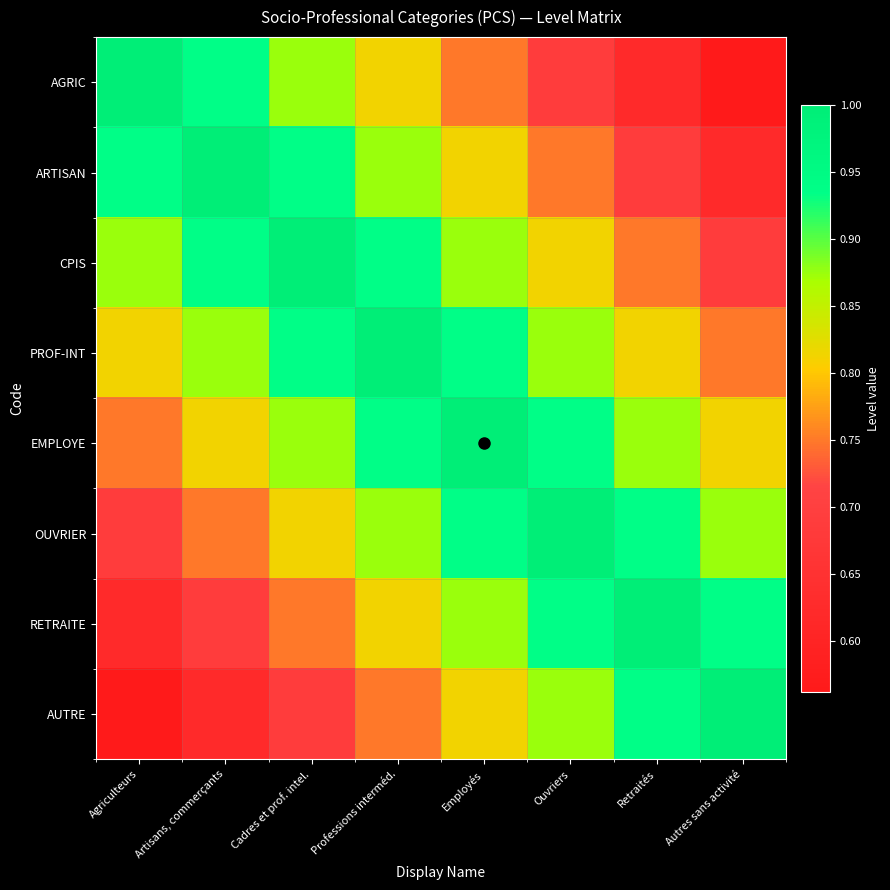

At which category does the chart reach its peak across all series?

Agriculteurs